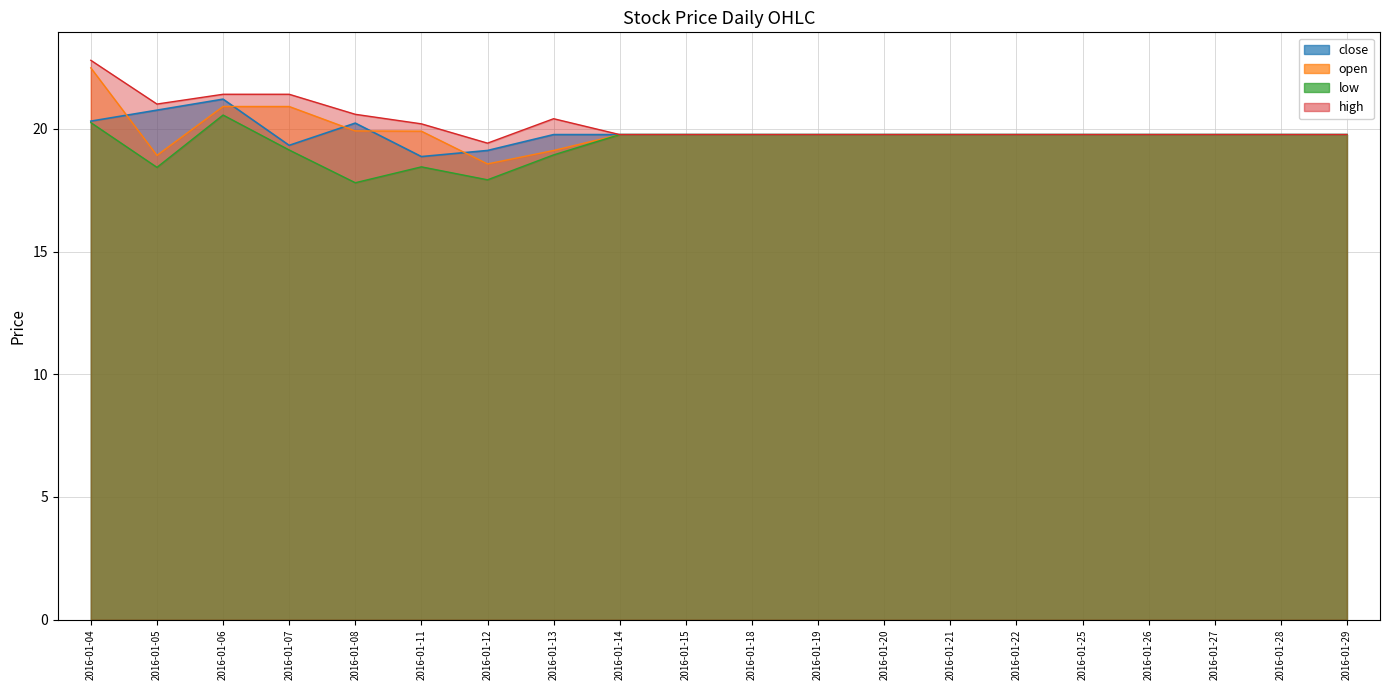

Which category has the lowest value in the close series?

2016-01-11